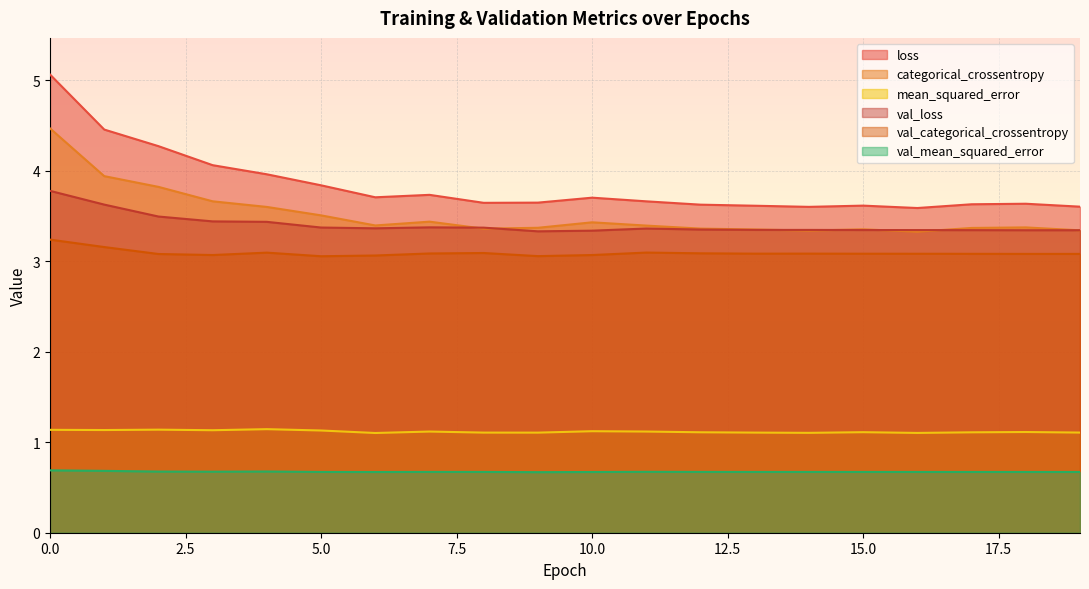

Reading left to right, list all the values displayed in this chart.

loss: 5.1	4.5	4.3	4.1	4.0	3.8	3.7	3.7	3.6	3.6	3.7	3.7	3.6	3.6	3.6	3.6	3.6	3.6	3.6	3.6
categorical_crossentropy: 4.5	3.9	3.8	3.7	3.6	3.5	3.4	3.4	3.4	3.4	3.4	3.4	3.4	3.4	3.3	3.4	3.3	3.4	3.4	3.3
mean_squared_error: 1.1	1.1	1.1	1.1	1.1	1.1	1.1	1.1	1.1	1.1	1.1	1.1	1.1	1.1	1.1	1.1	1.1	1.1	1.1	1.1
val_loss: 3.8	3.6	3.5	3.4	3.4	3.4	3.4	3.4	3.4	3.3	3.3	3.4	3.3	3.3	3.3	3.3	3.3	3.3	3.3	3.3
val_categorical_crossentropy: 3.2	3.2	3.1	3.1	3.1	3.1	3.1	3.1	3.1	3.1	3.1	3.1	3.1	3.1	3.1	3.1	3.1	3.1	3.1	3.1
val_mean_squared_error: 0.7	0.7	0.7	0.7	0.7	0.7	0.7	0.7	0.7	0.7	0.7	0.7	0.7	0.7	0.7	0.7	0.7	0.7	0.7	0.7